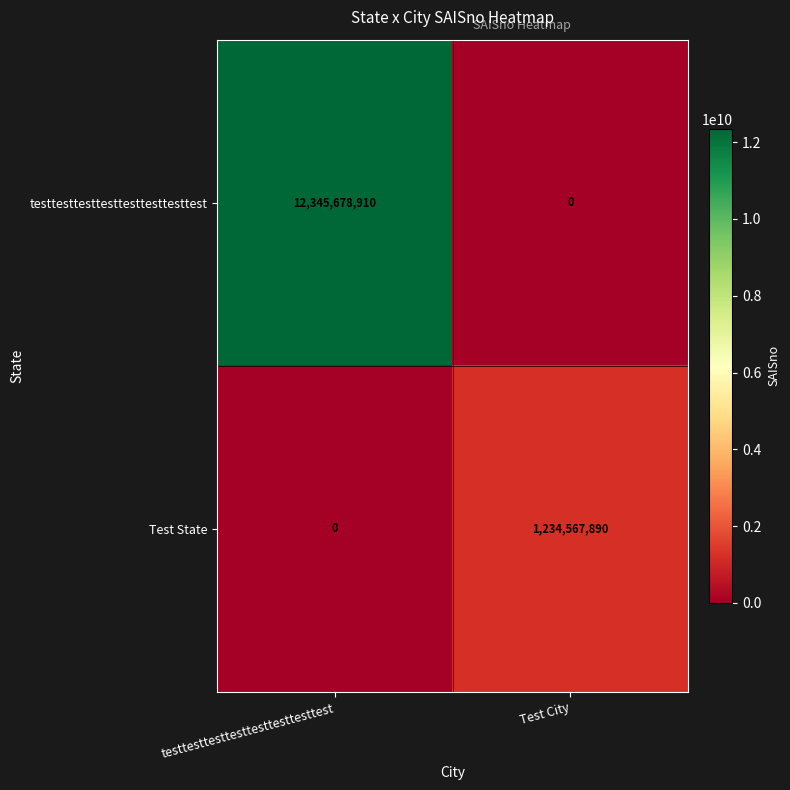

The Test State series shows -652309384 at testtesttesttesttesttesttesttest. True or false?

False